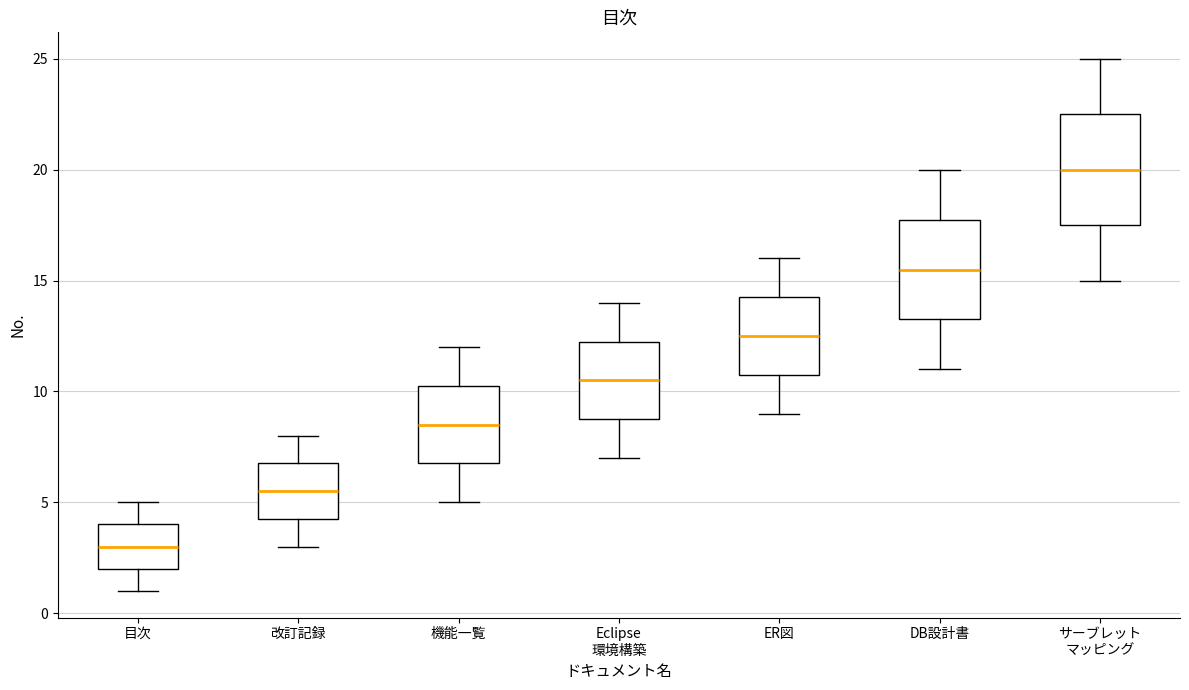

Comparing the boxes themselves (not the whiskers), which one is the tallest?

サーブレット マッピング